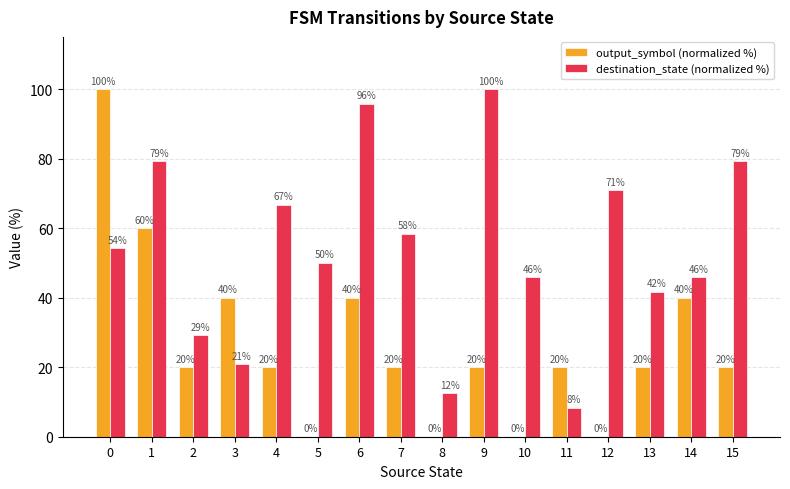

What value does the output_symbol (normalized %) series have at 9?

20.0